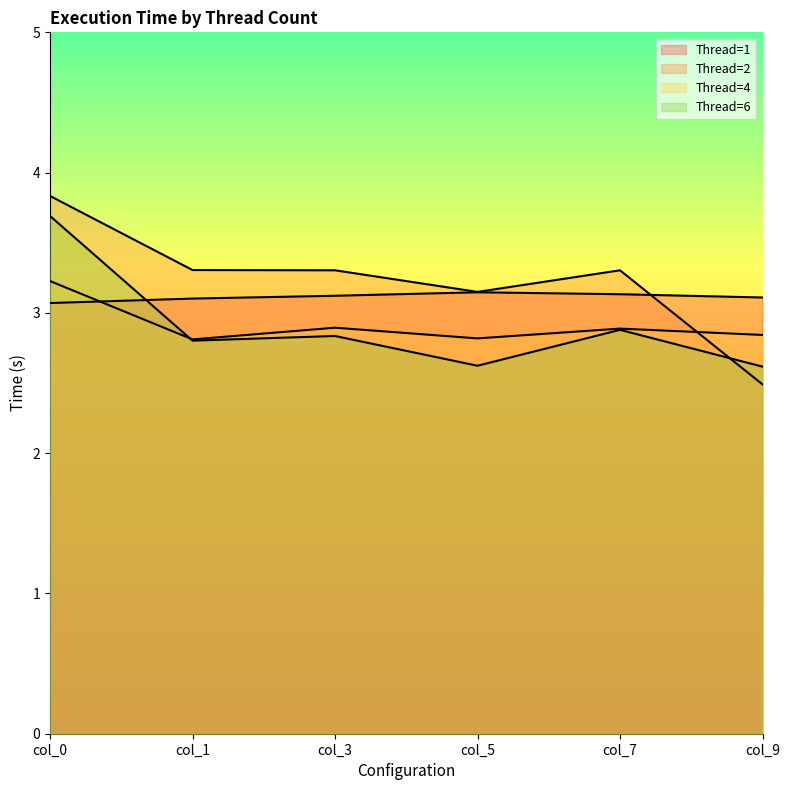

At how many categories does at least one series exceed 2?

6